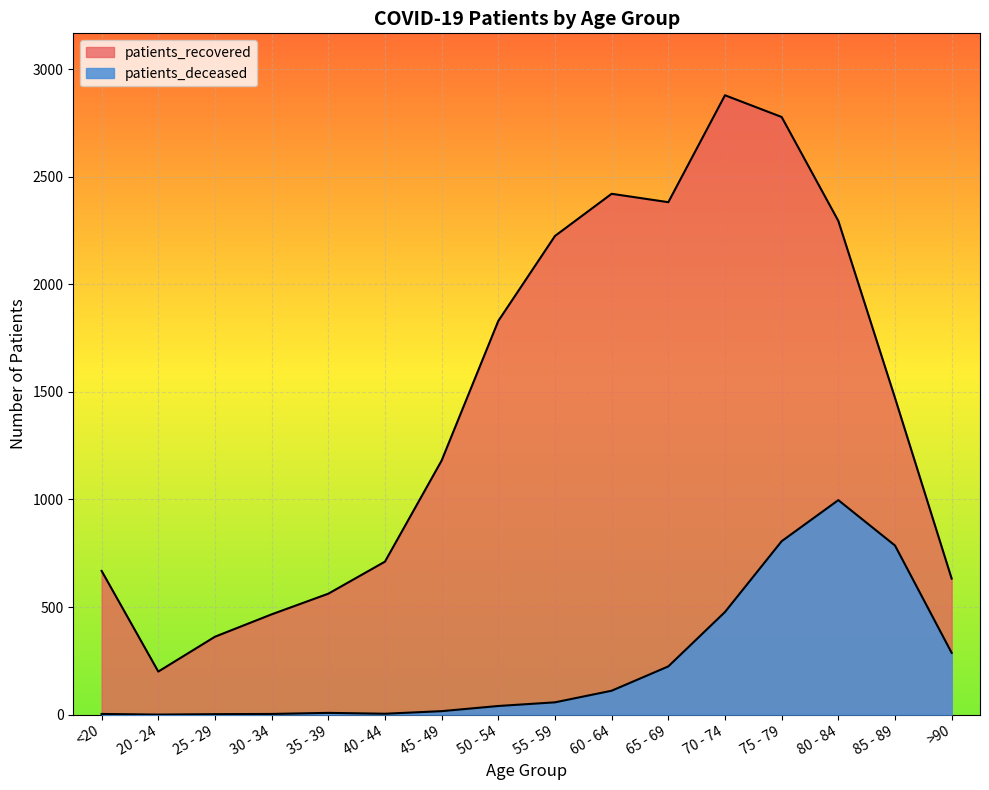

At which label does patients_deceased first exceed 57?

60 - 64